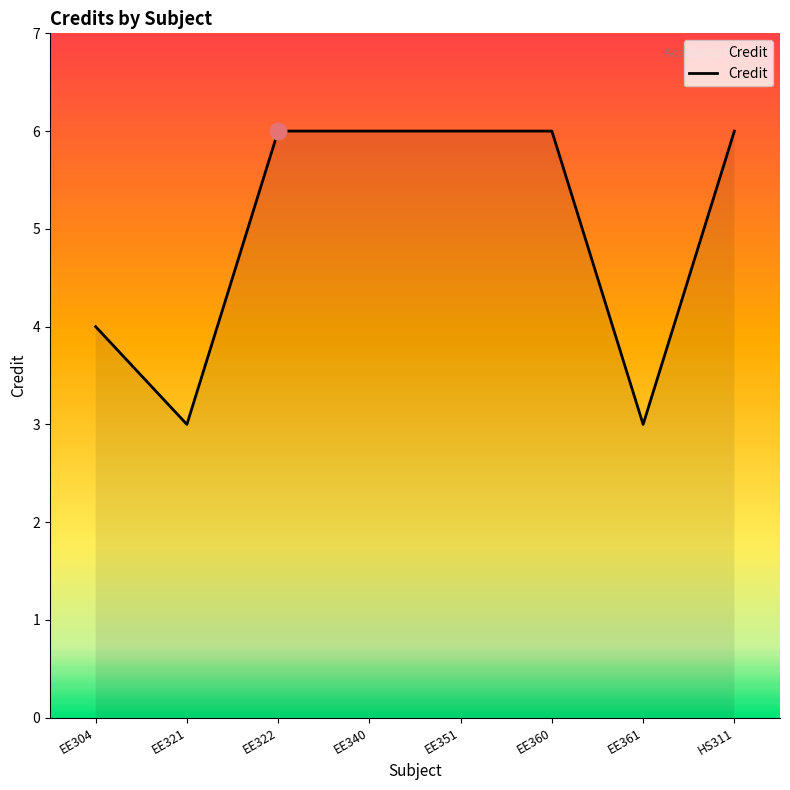

Count the number of data series in this chart.

1